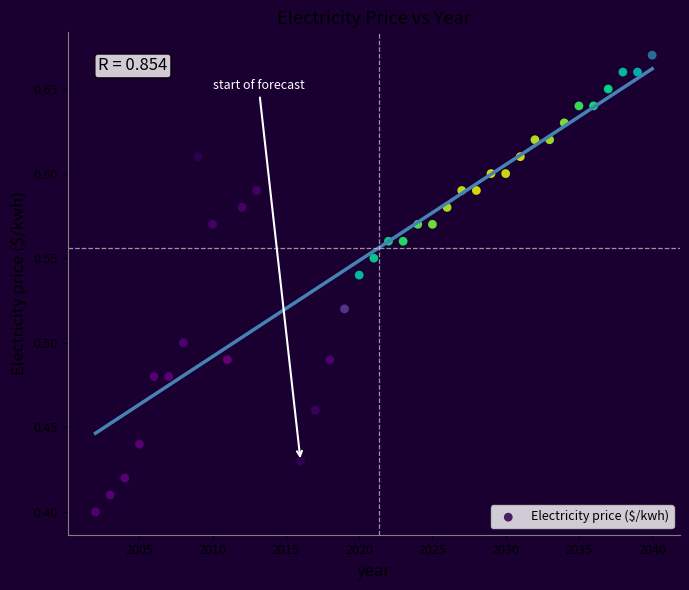

What is the range of Y values (max minus min)?

0.3